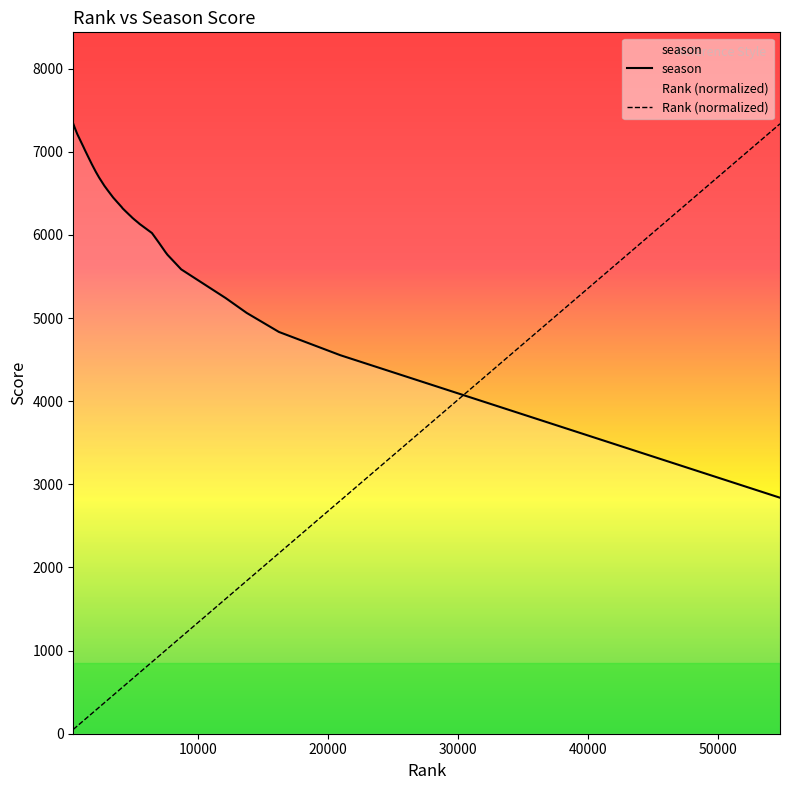

How many intersections are there between Rank (normalized) and season?

1